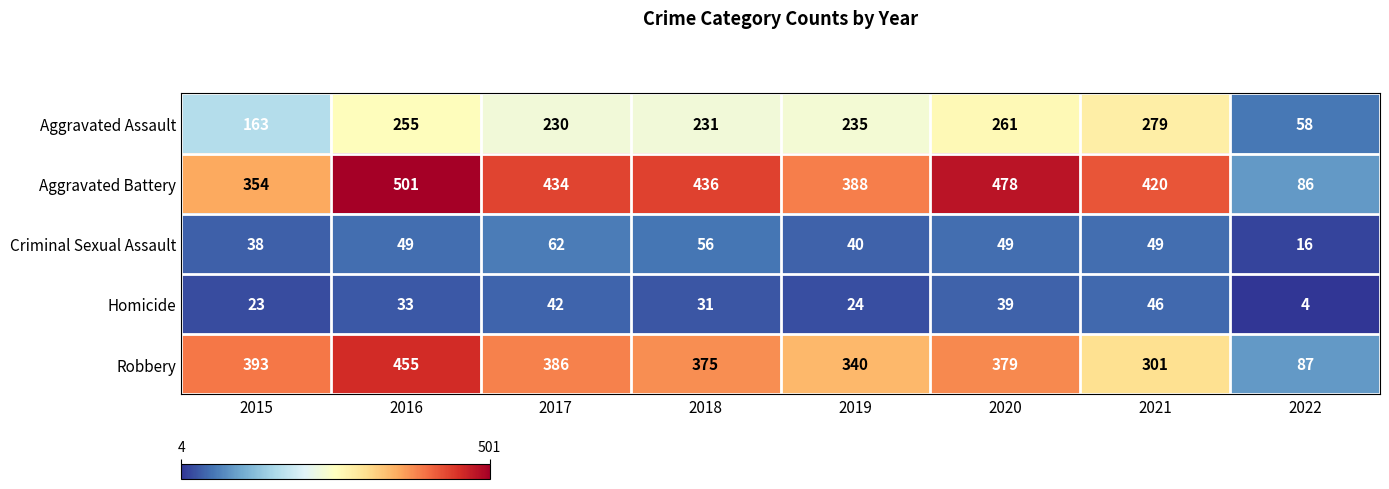

What is the maximum value shown in the chart?

501